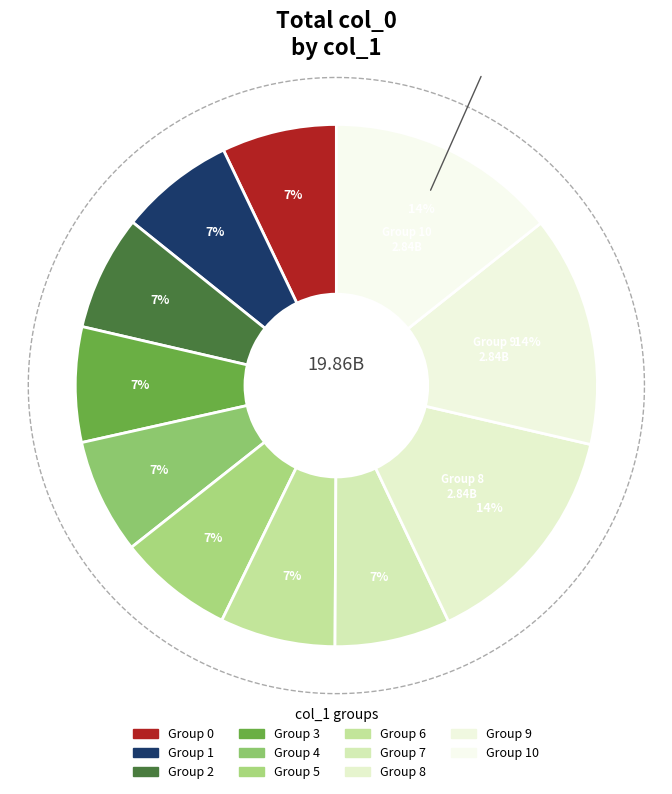

True or false: 8 accounts for 24% of the total.

False